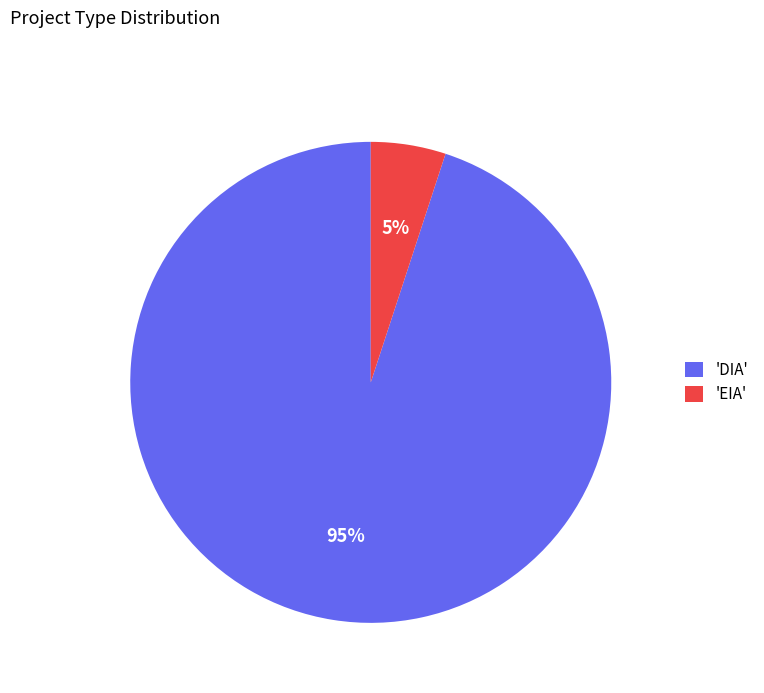

How many slices are in this pie chart?

2